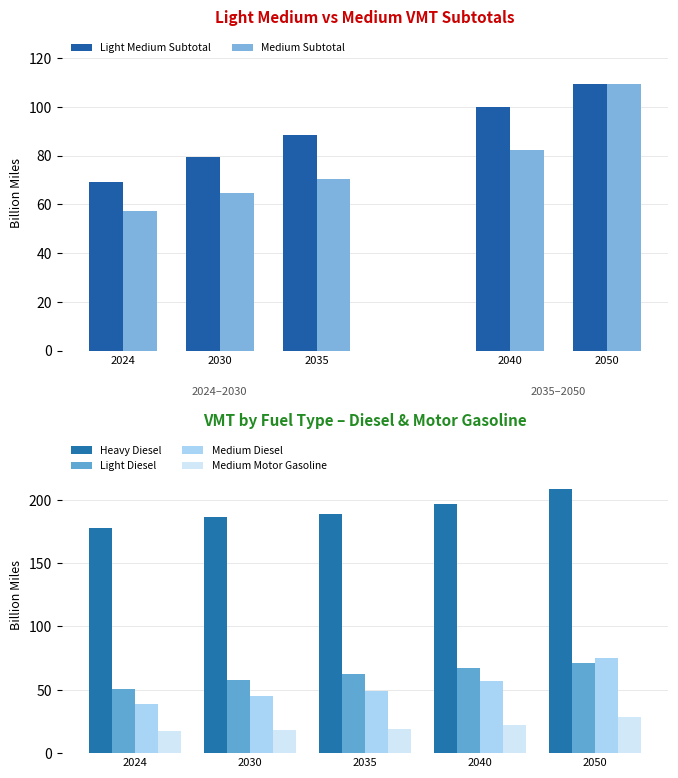

How many data points in Light Diesel are above 62?

3